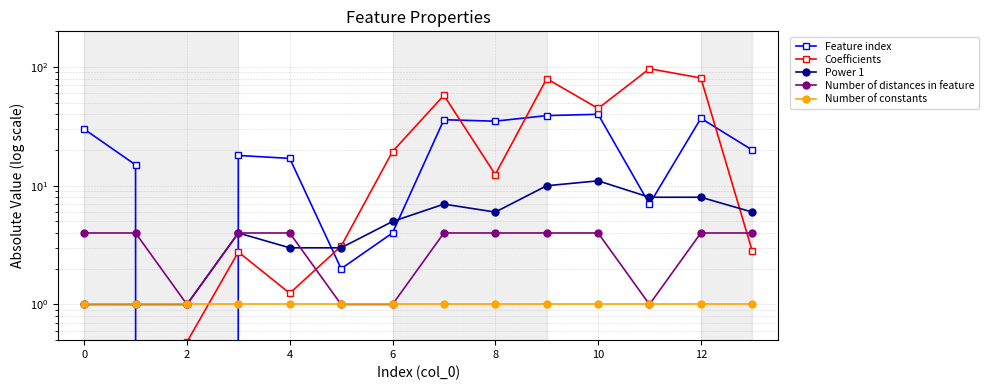

What is the sum of all Feature index values?

300.0